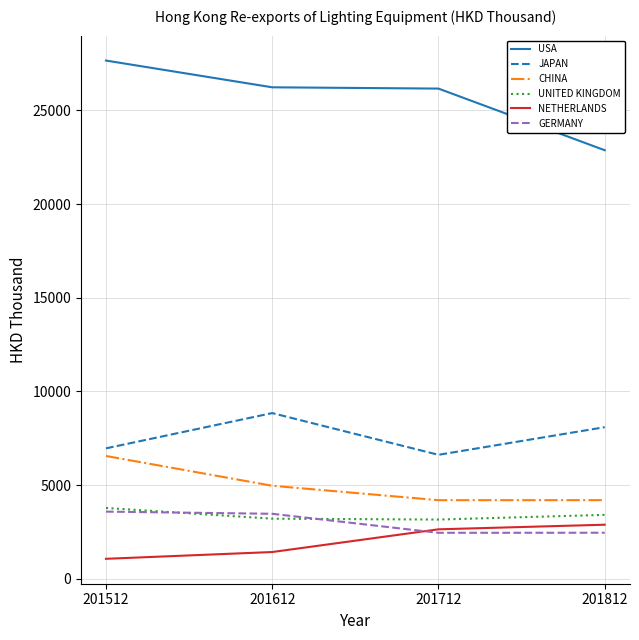

What is the spread (max minus min) of values at 201512?

26588.2